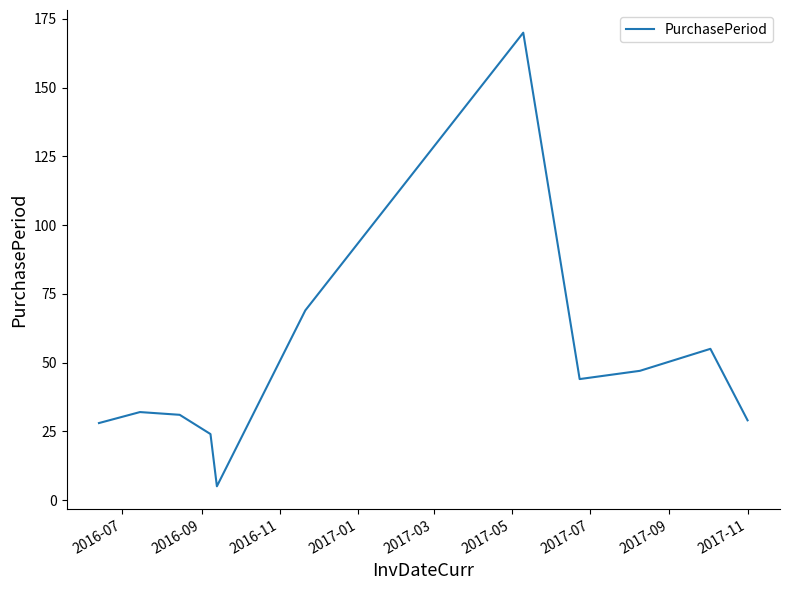

What is the difference between the maximum and minimum values?

165